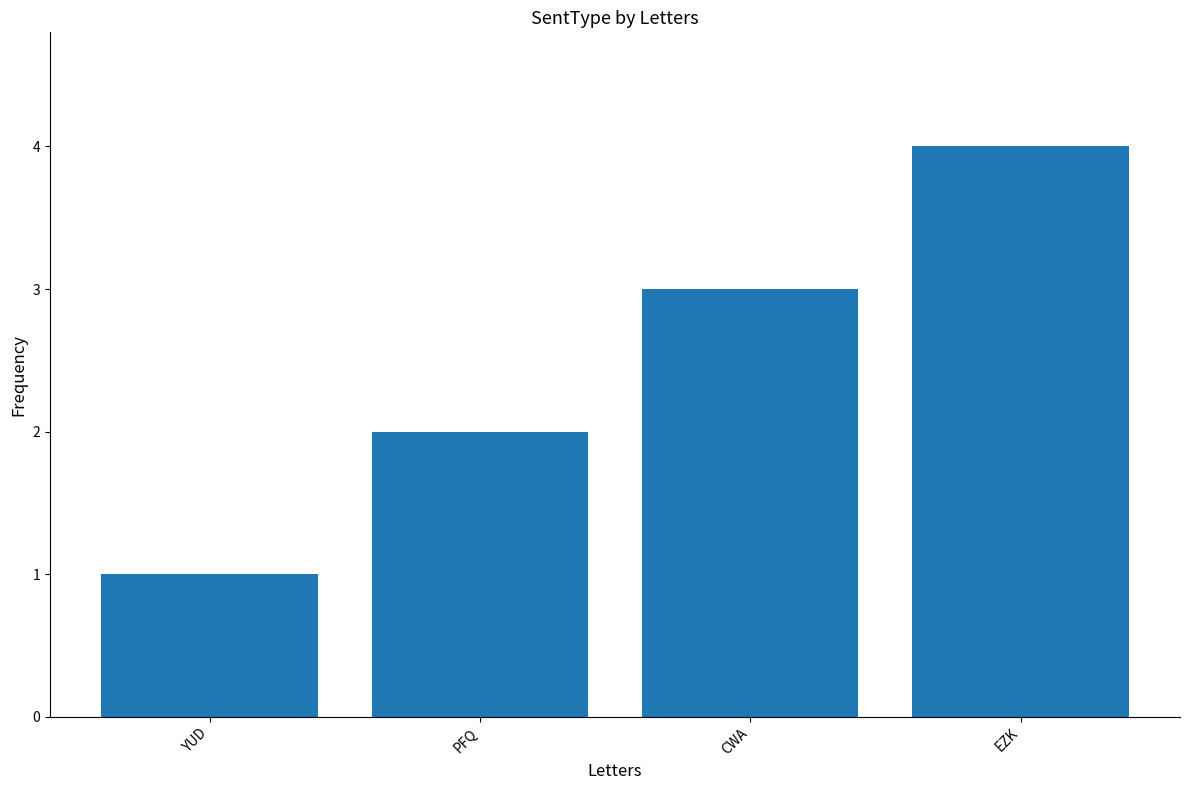

What position from the left is EZK?

4